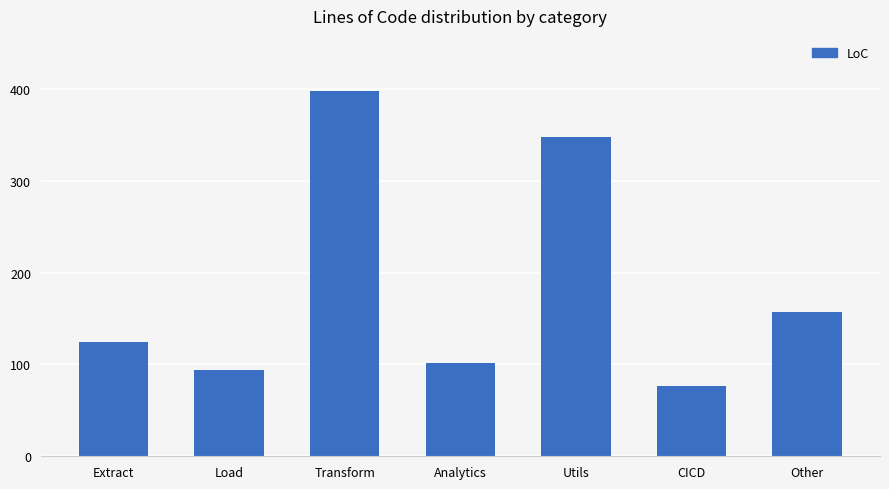

Read the value at Utils, to the nearest 50.

350